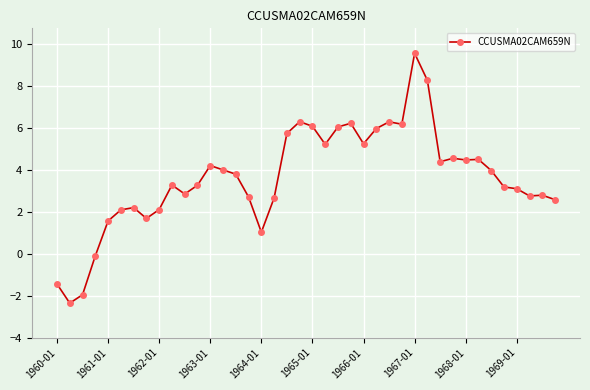

What is the smallest value displayed?

-2.4